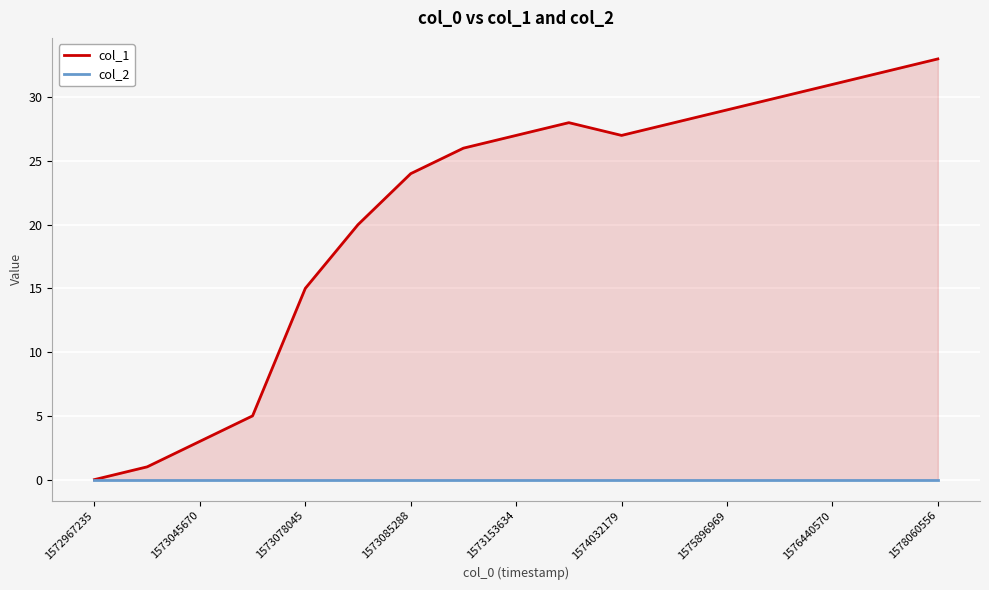

Reading left to right, extract all data points from this chart.

col_1: 0	1	3	5	15	20	24	26	27	28	27	28	29	30	31	32	33
col_2: 0	0	0	0	0	0	0	0	0	0	0	0	0	0	0	0	0